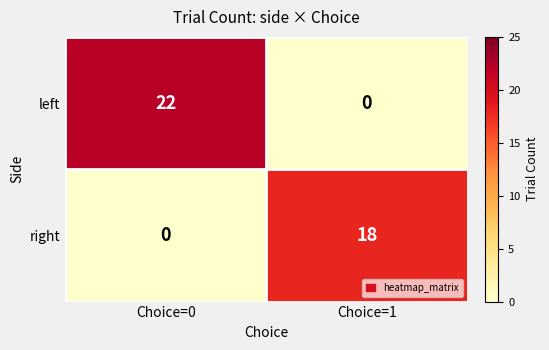

What value does the right series have at Choice=1?

18